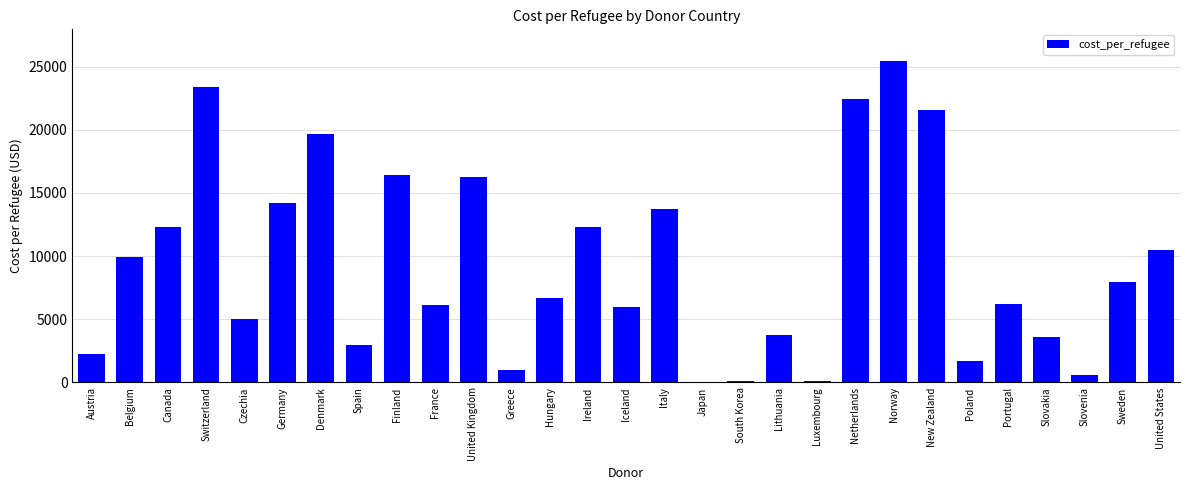

Read the value at Greece.

1025.6